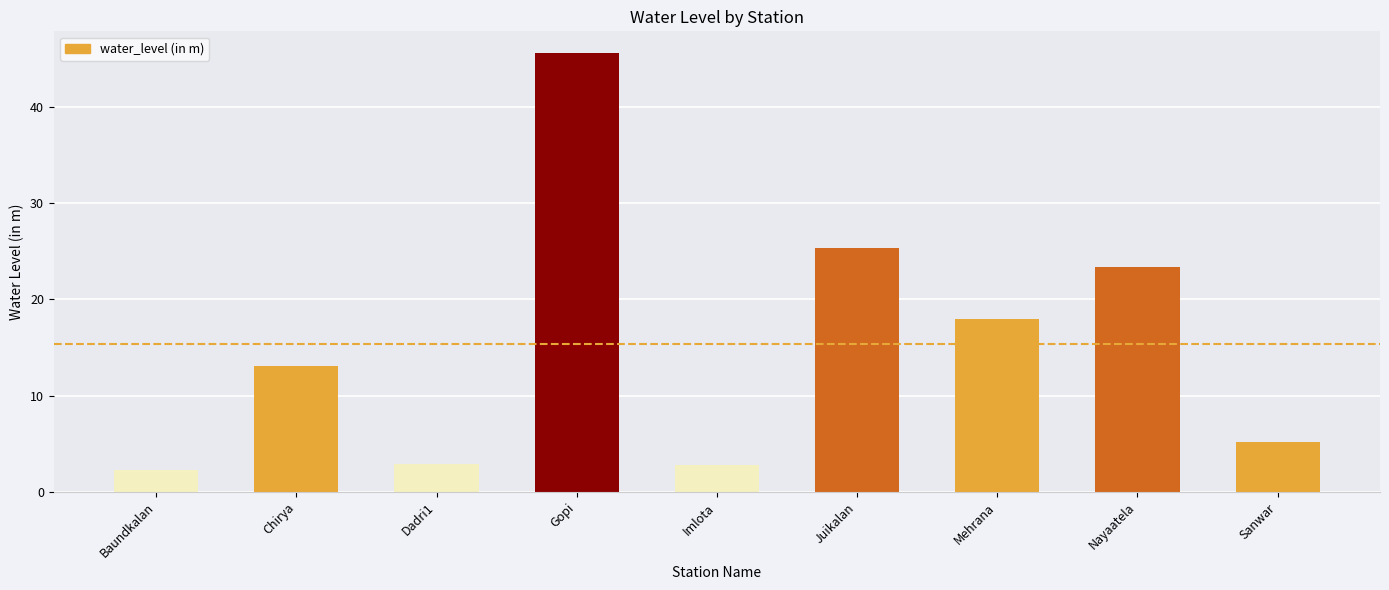

What is the maximum value shown in the chart?

45.5